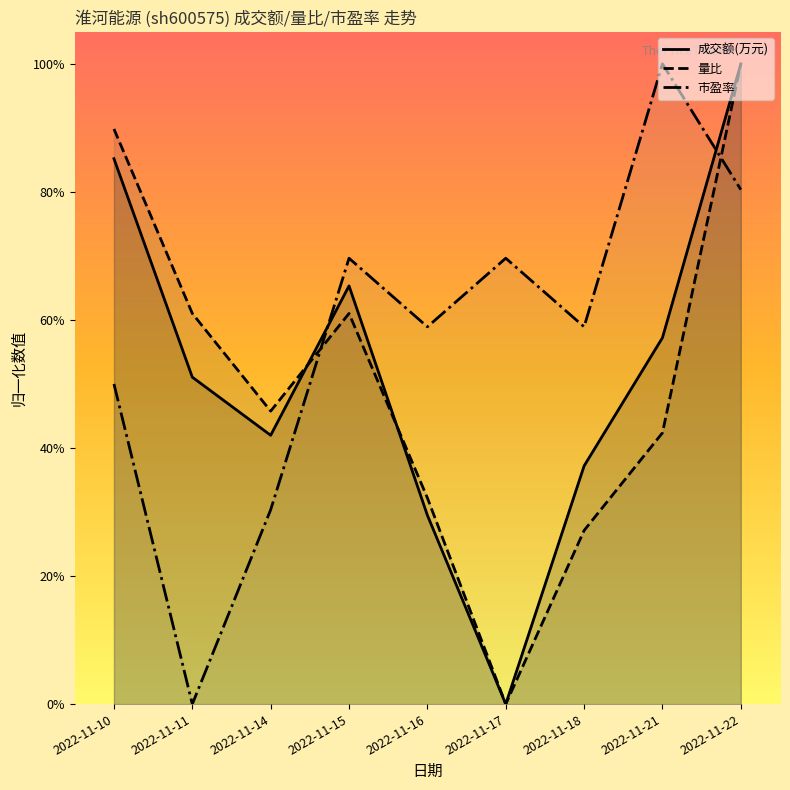

How many lines are shown in the chart?

3